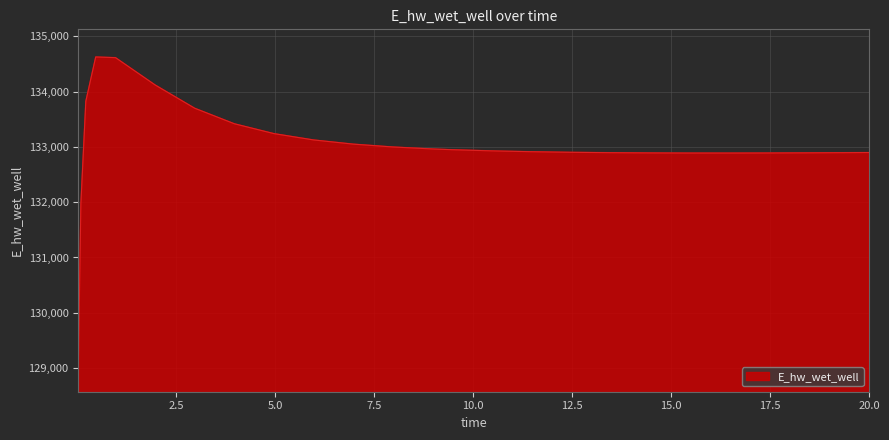

What is the minimum value shown in the chart?

129070.5